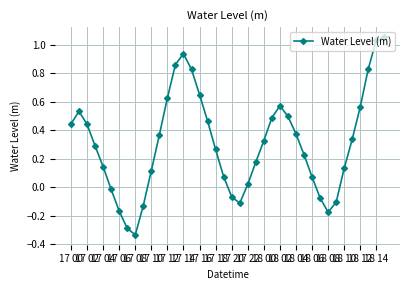

What is the sum of all values?

12.2